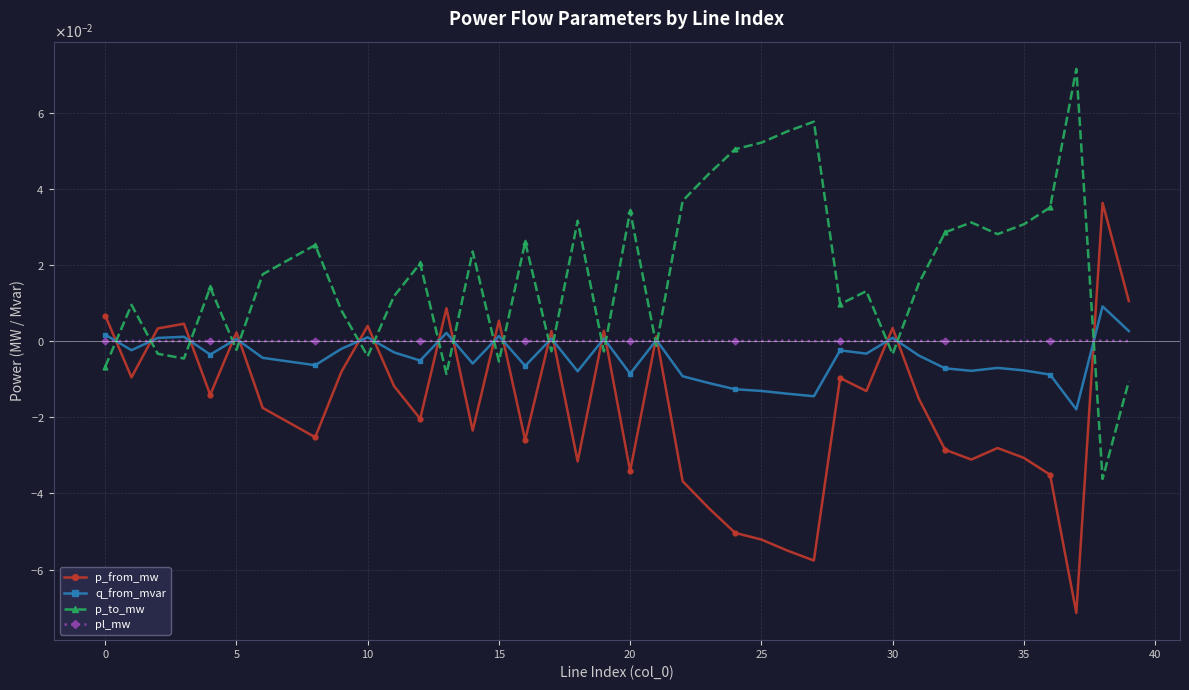

At how many categories does at least one series exceed 0?

40